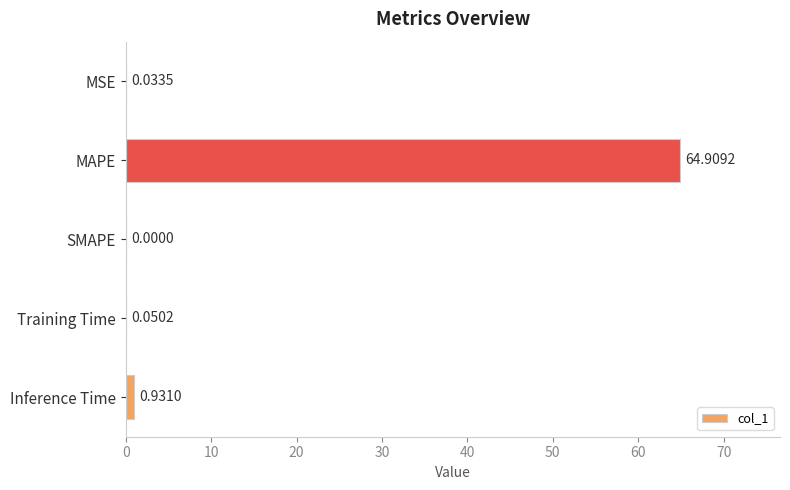

At which category does the chart reach its peak across all series?

MAPE